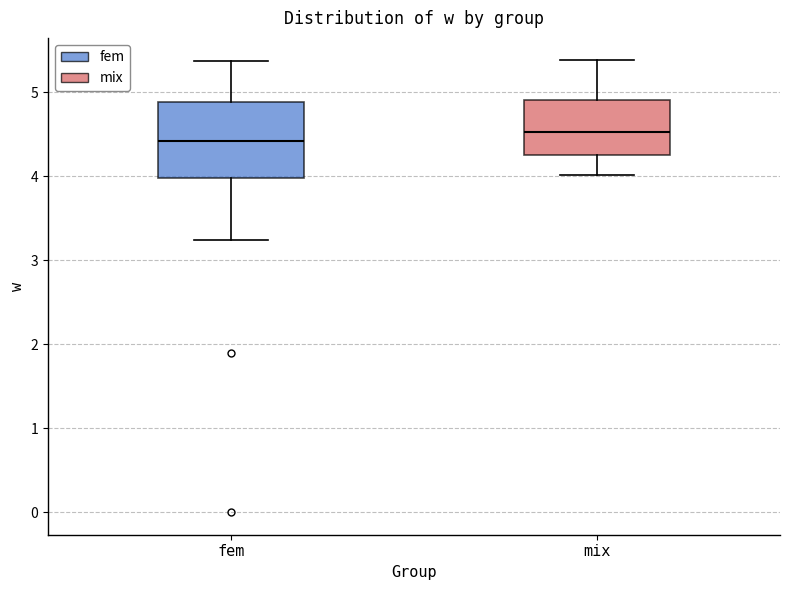

Which box has the highest median line?

mix